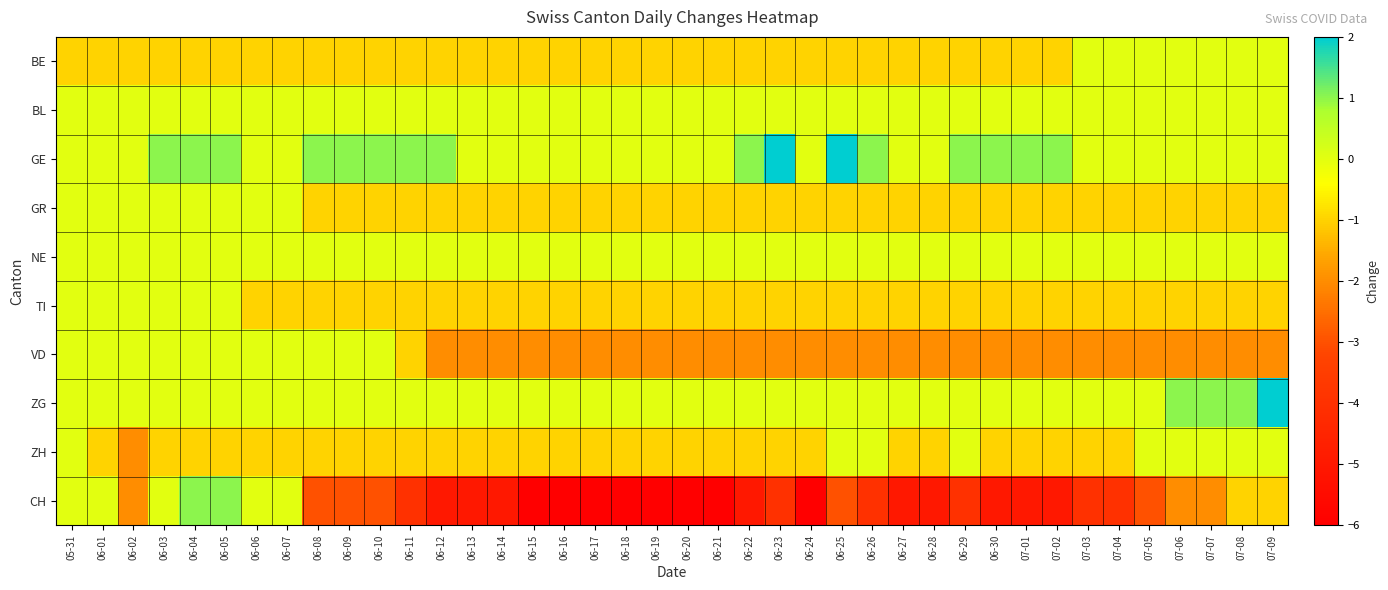

At how many categories does at least one series exceed -5?

40